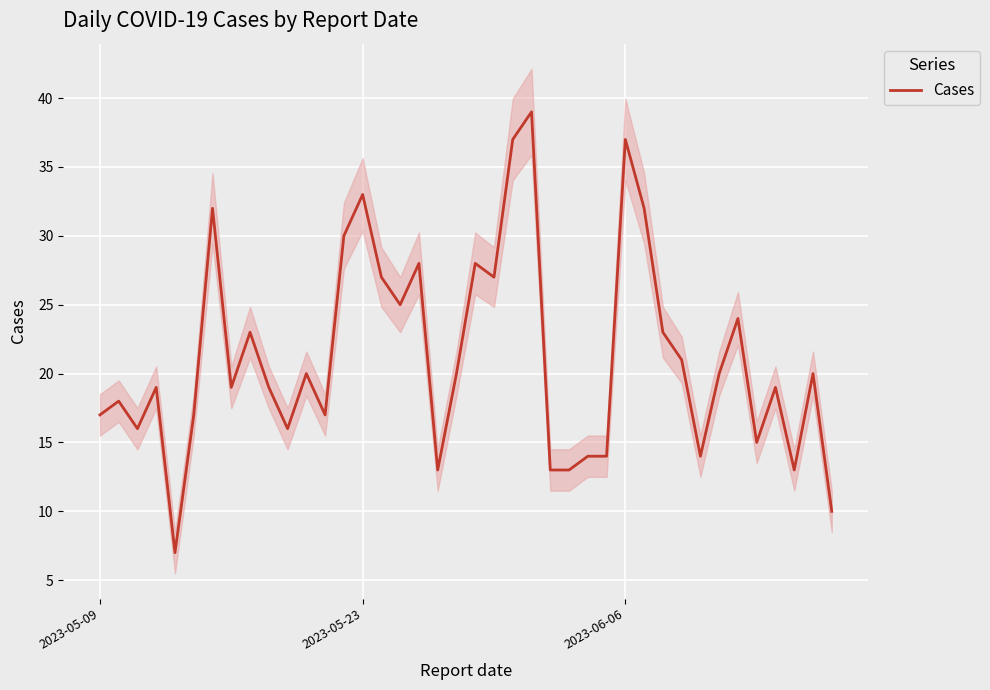

Is this an area chart (filled region under the line)?

No